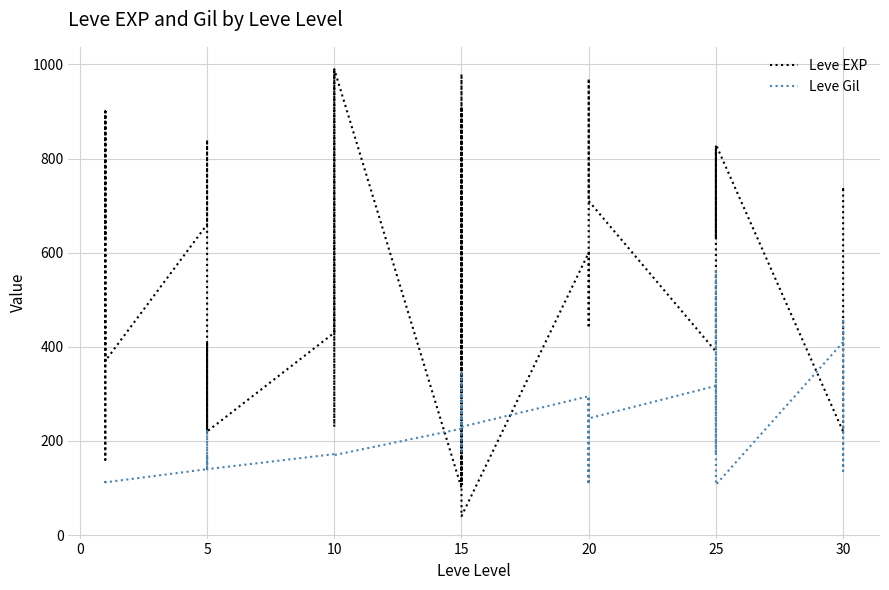

How many categories are shown in the chart?

40